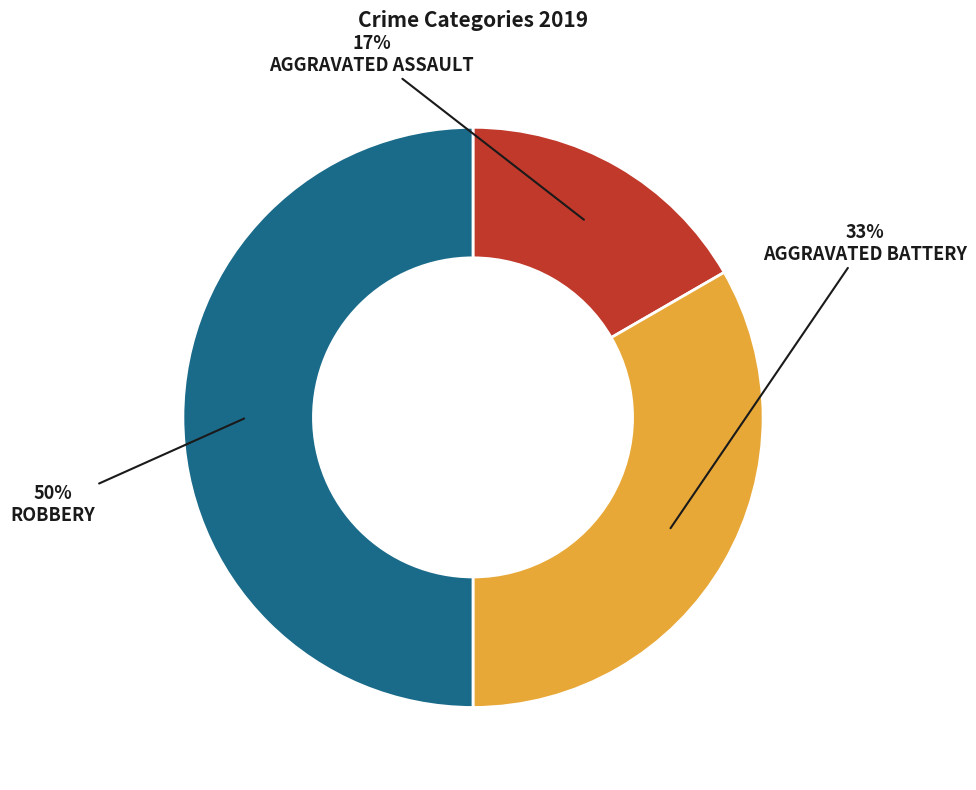

To the nearest percent, what is the difference between the largest and smallest slice percentages?

33%